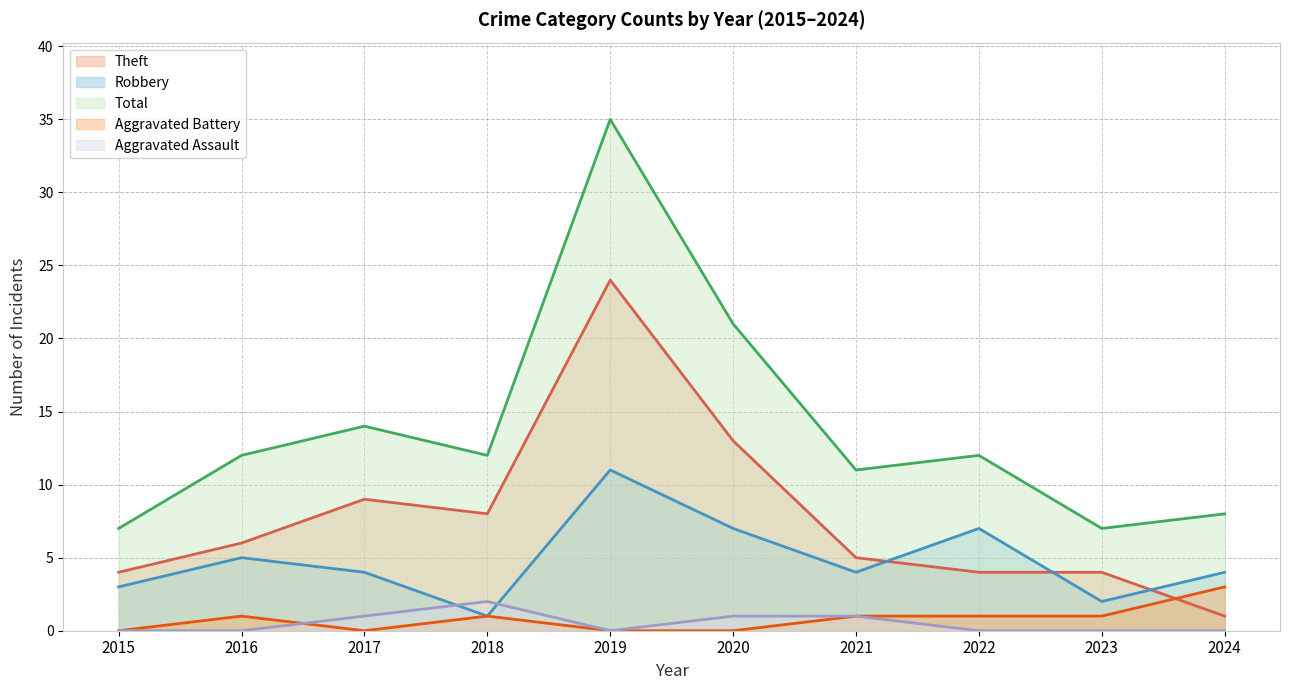

The value of Theft (line) at 2023 is 4. True or false?

True